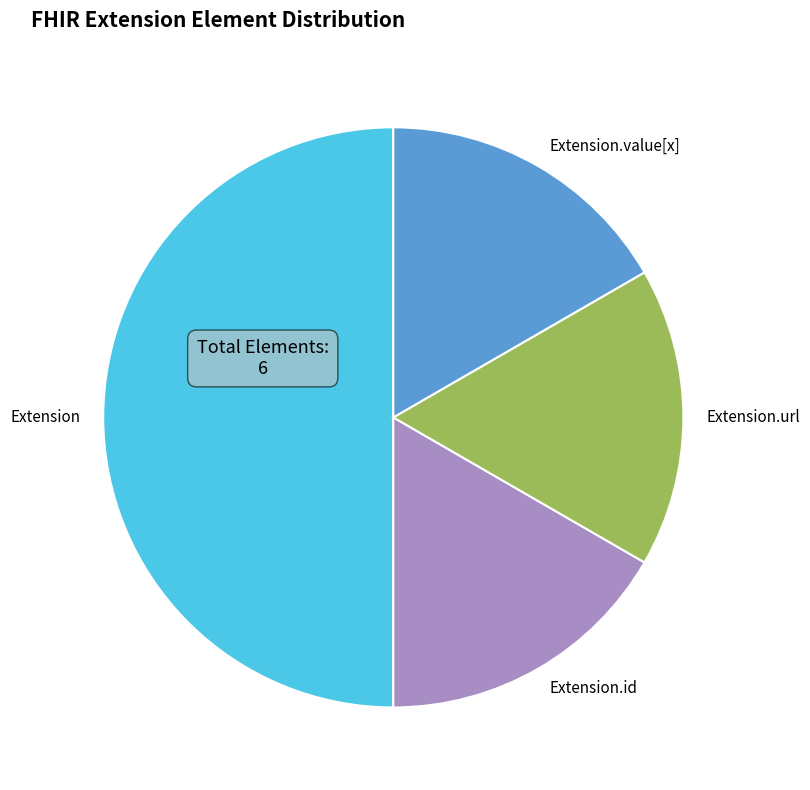

Is the sum of Extension.url and Extension greater than half?

Yes